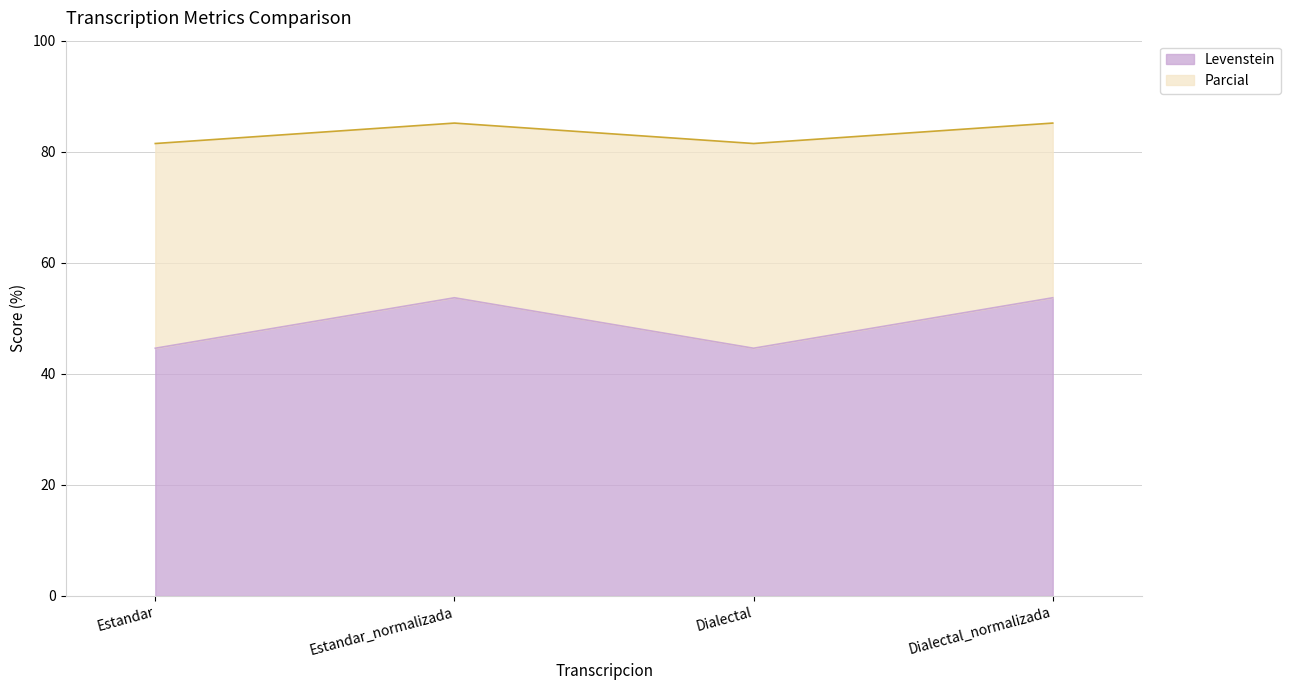

Does the chart have visible grid lines?

Yes